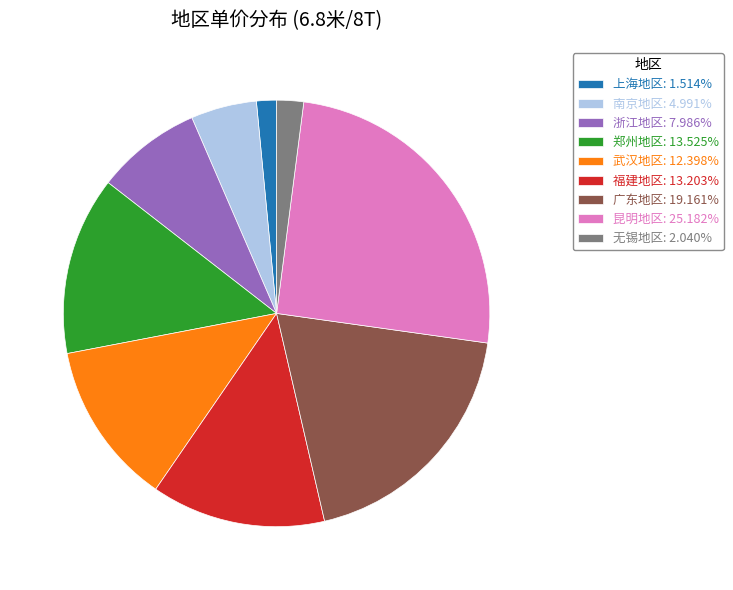

How many slices are in this pie chart?

9